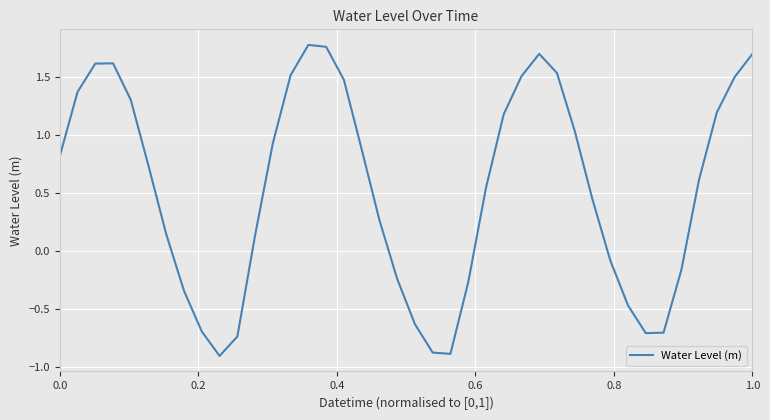

What is the minimum value shown in the chart?

-0.9